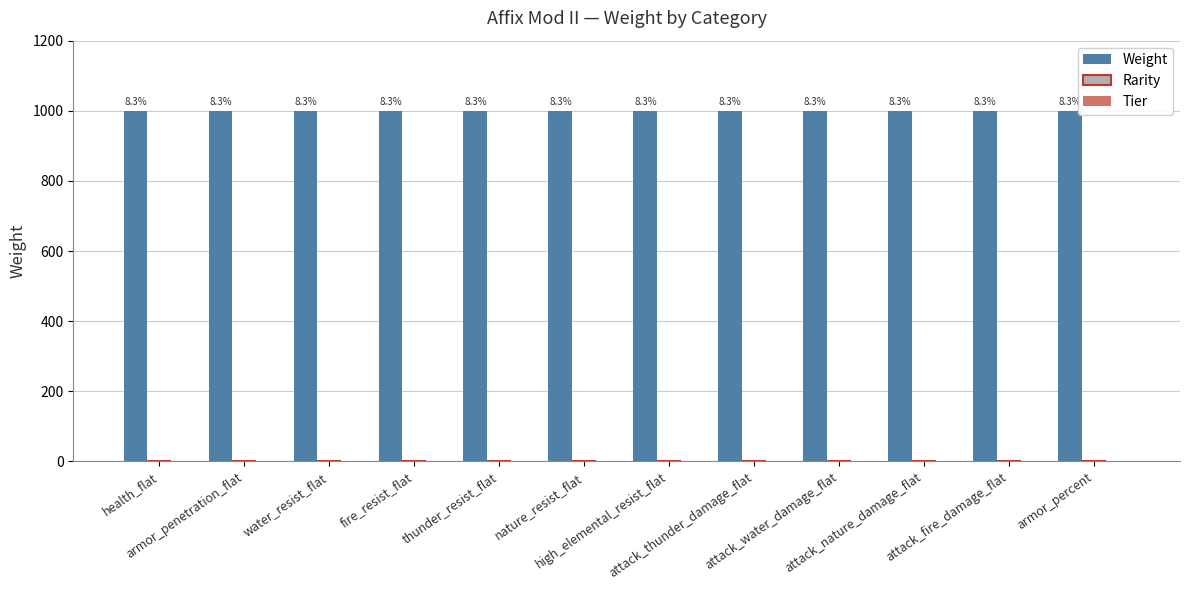

Is the value of Weight at health_flat greater than the value of Tier at fire_resist_flat?

Yes